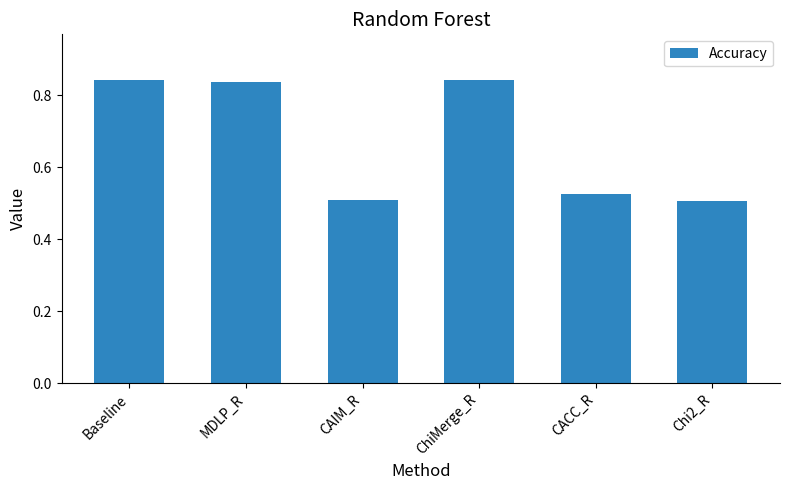

What is the label of the 6th bar from the right?

Baseline